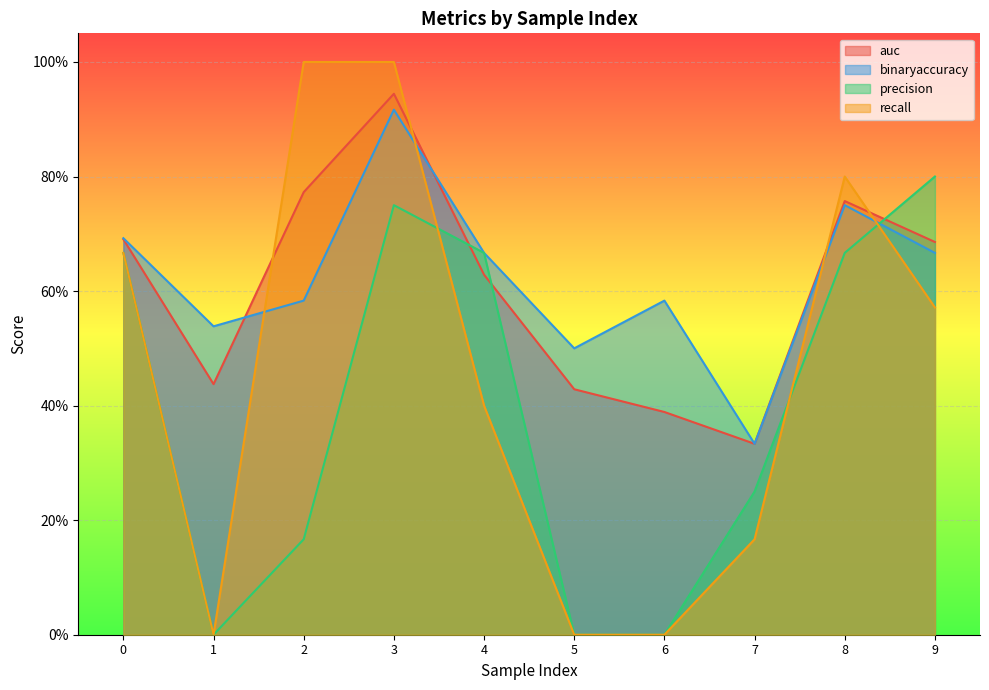

What is the sum of all recall values?

4.6